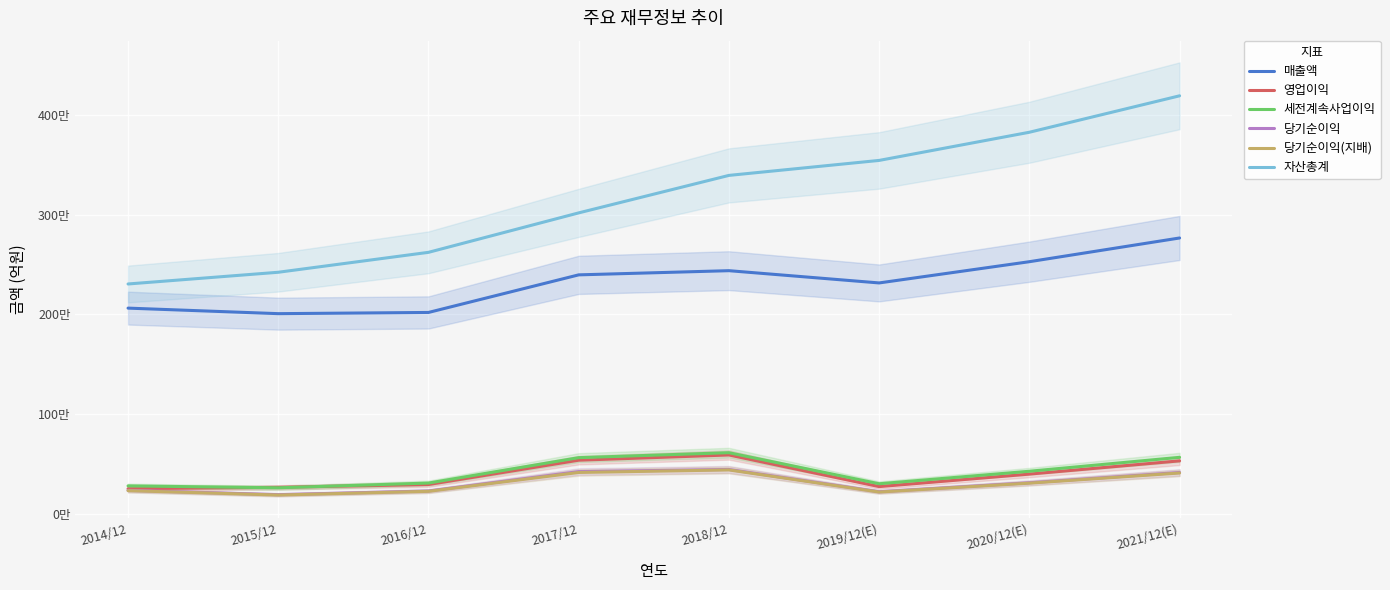

Read the 세전계속사업이익 value at 2016/12.

307137